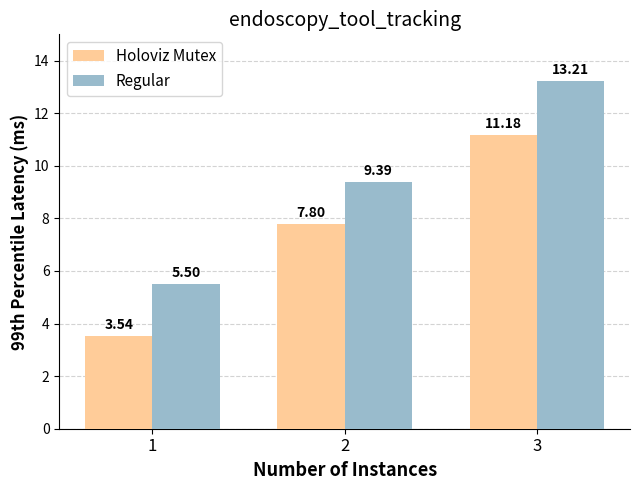

At which category is the sum across all series the highest?

3